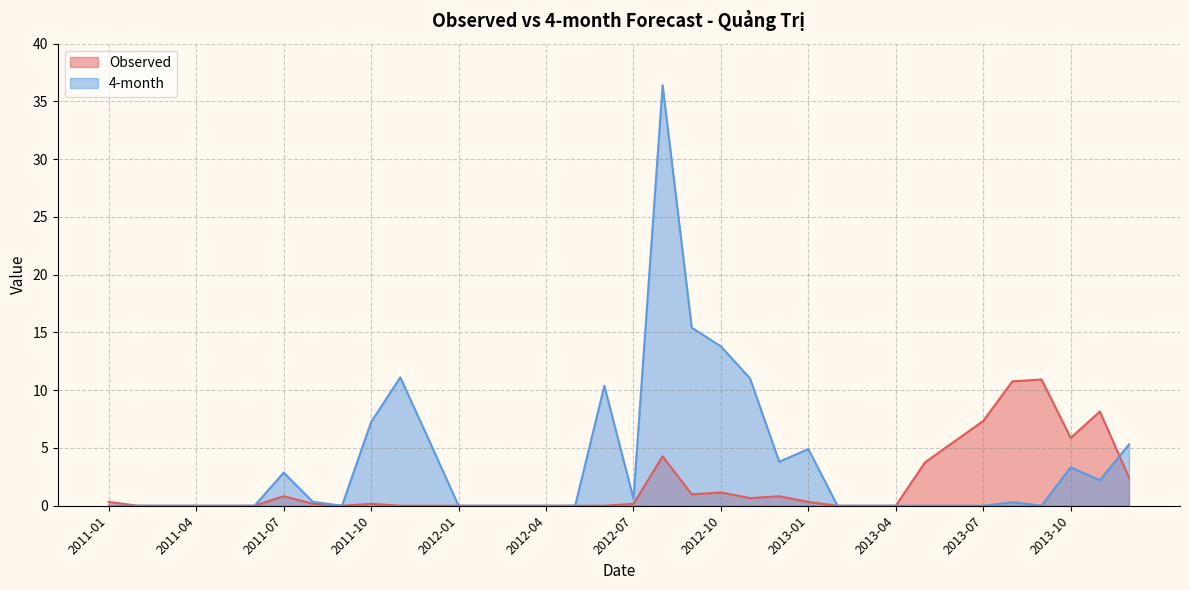

What is the value of the 4-month point at the 11th from the left?

11.1